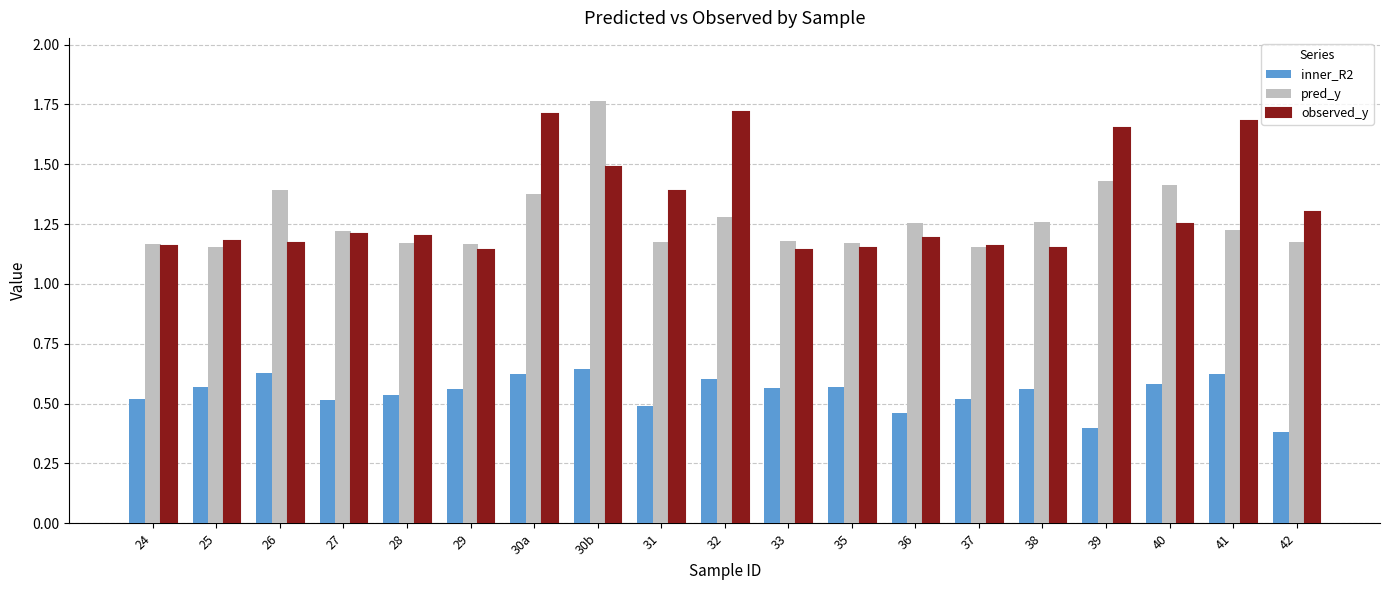

Between 35 and 41, which series saw the biggest shift?

observed_y